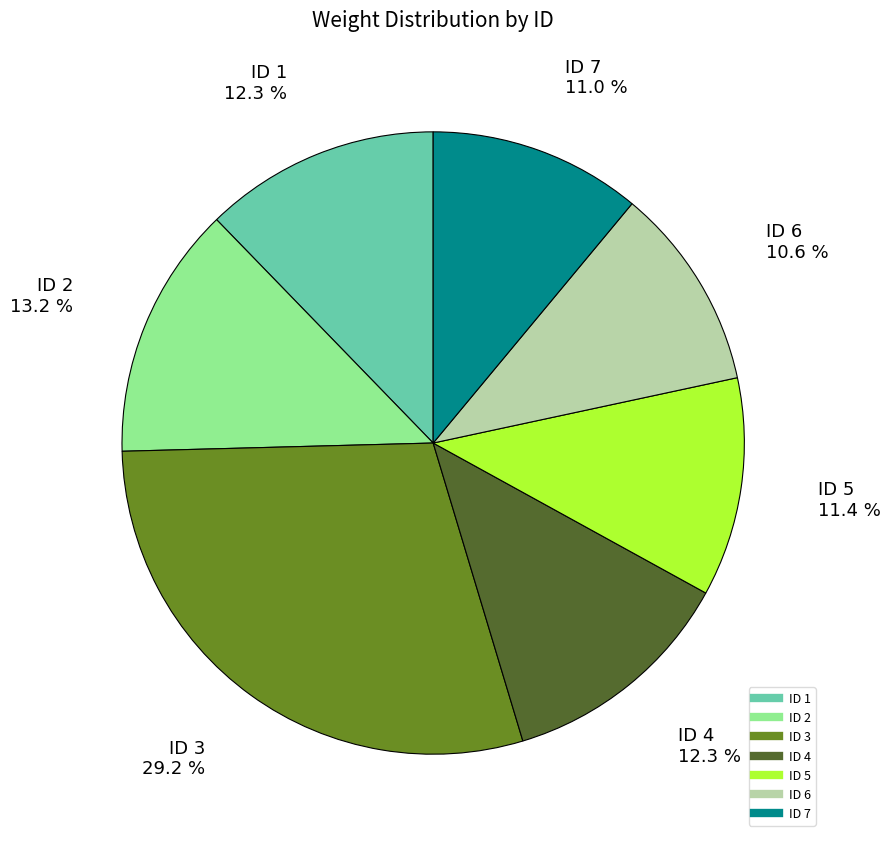

Count the number of slices in the pie.

7